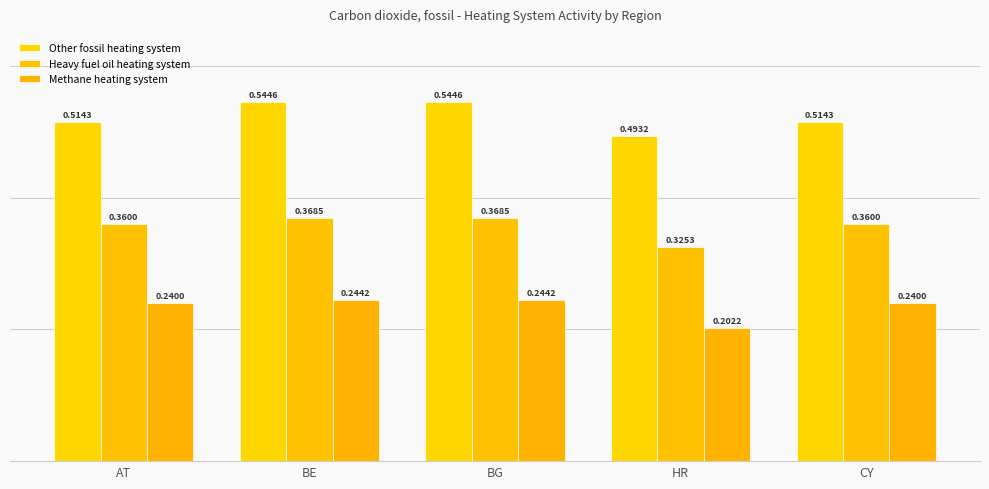

At how many categories does at least one series exceed 0?

5